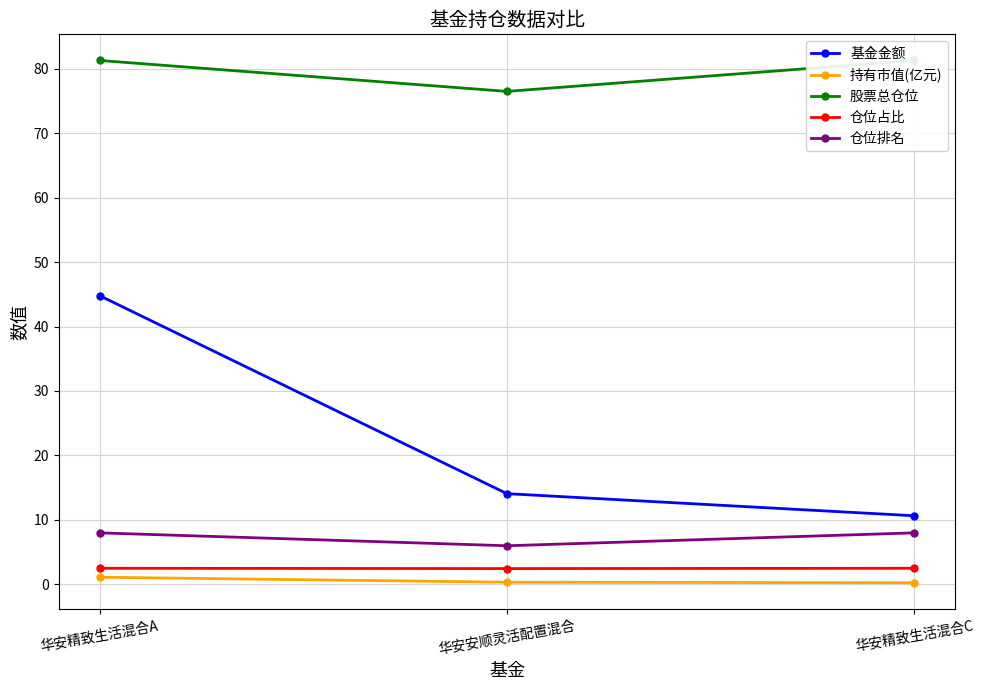

Does the chart display data point markers on the line(s)?

Yes